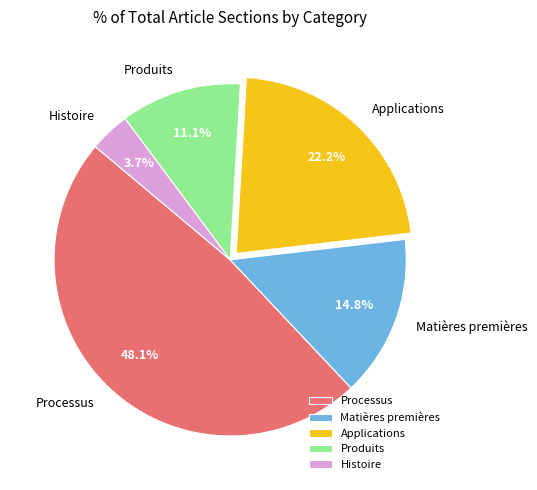

Rank the categories by value from highest to lowest.

Processus, Applications, Matières premières, Produits, Histoire